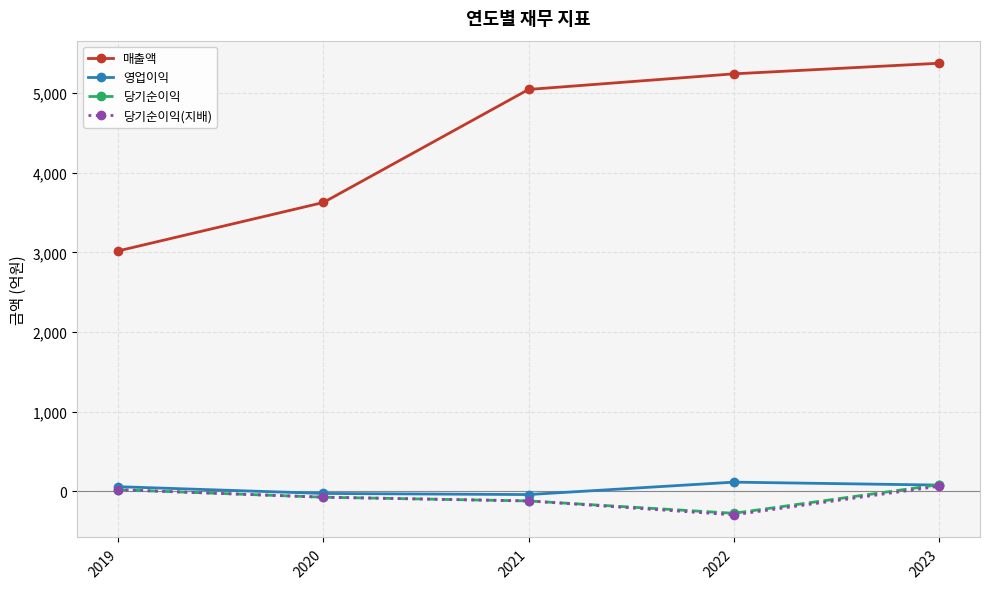

True or false: 매출액 has more than 2 interior local peaks.

False